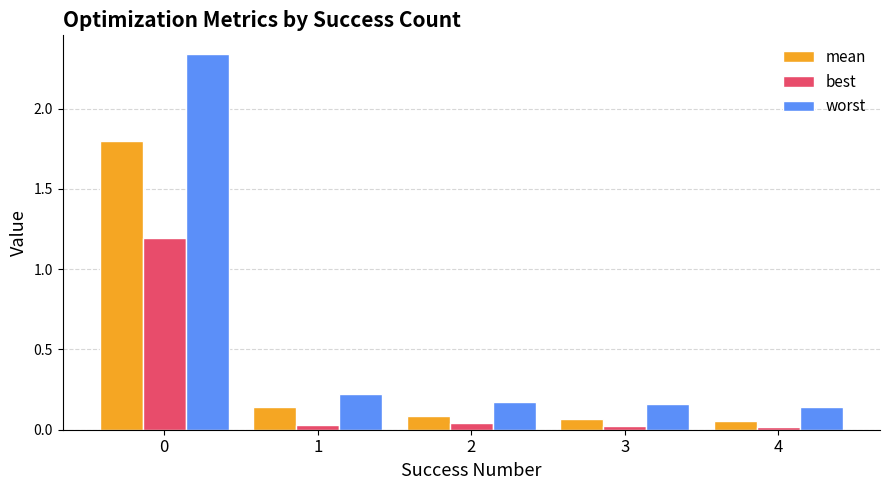

Which series has the largest range (max minus min)?

worst